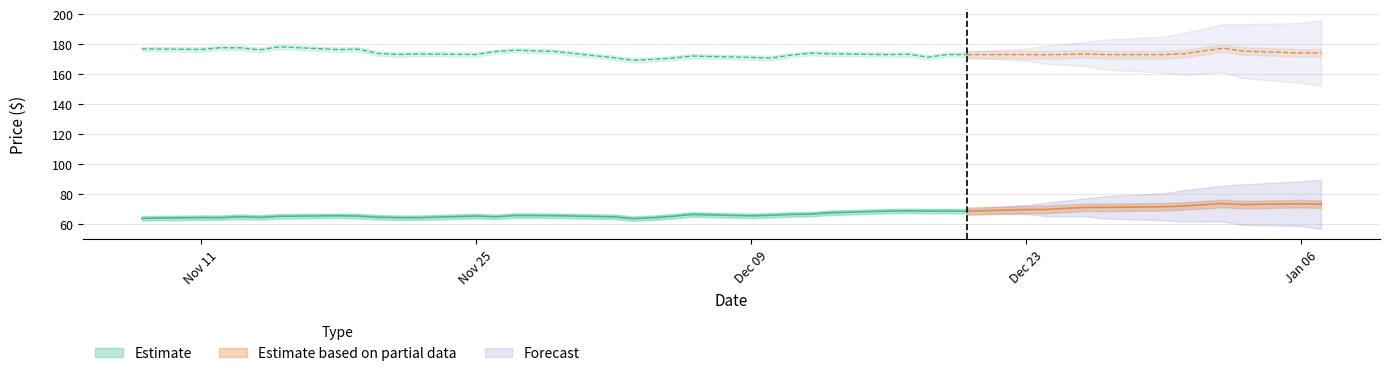

What is the label of the 13th point from the right?

27